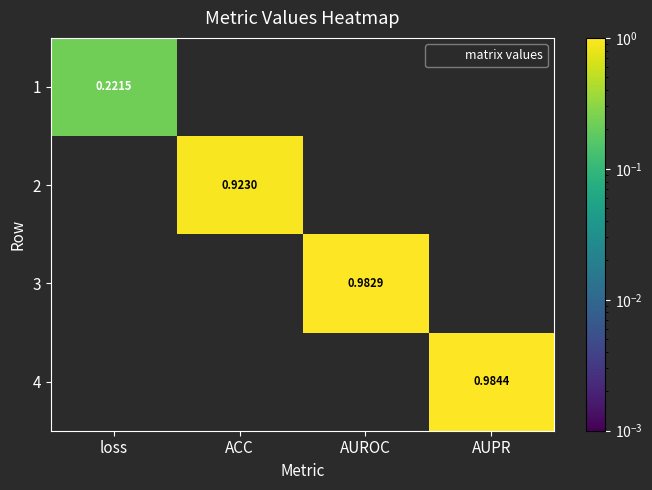

How many distinct data groups are displayed?

4